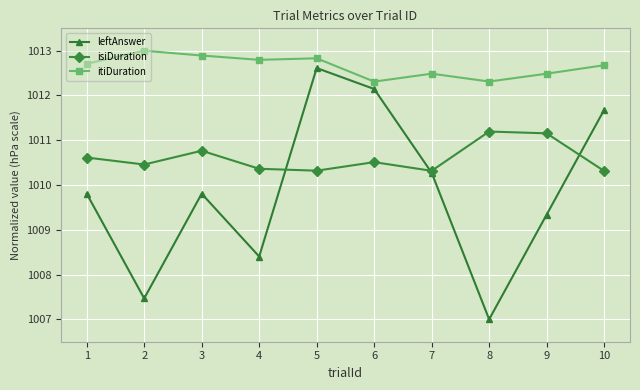

True or false: itiDuration has more than 1 interior local peaks.

True